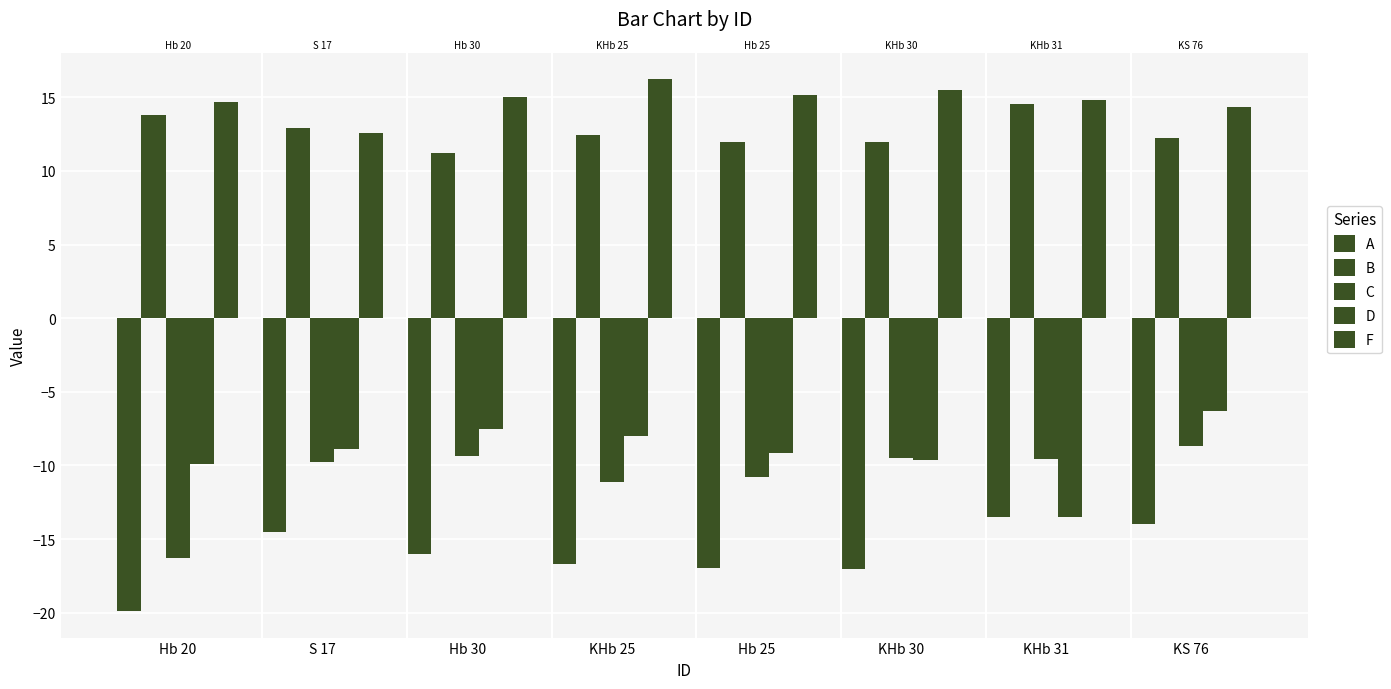

Reading left to right, what are all the values shown in this chart?

A: -19.9	-14.5	-16.0	-16.7	-17.0	-17.0	-13.5	-14.0
B: 13.8	12.9	11.2	12.5	12.0	12.0	14.5	12.3
C: -16.3	-9.8	-9.3	-11.1	-10.8	-9.5	-9.6	-8.7
D: -9.9	-8.9	-7.5	-8.0	-9.1	-9.6	-13.5	-6.3
F: 14.7	12.6	15.0	16.2	15.1	15.5	14.8	14.4